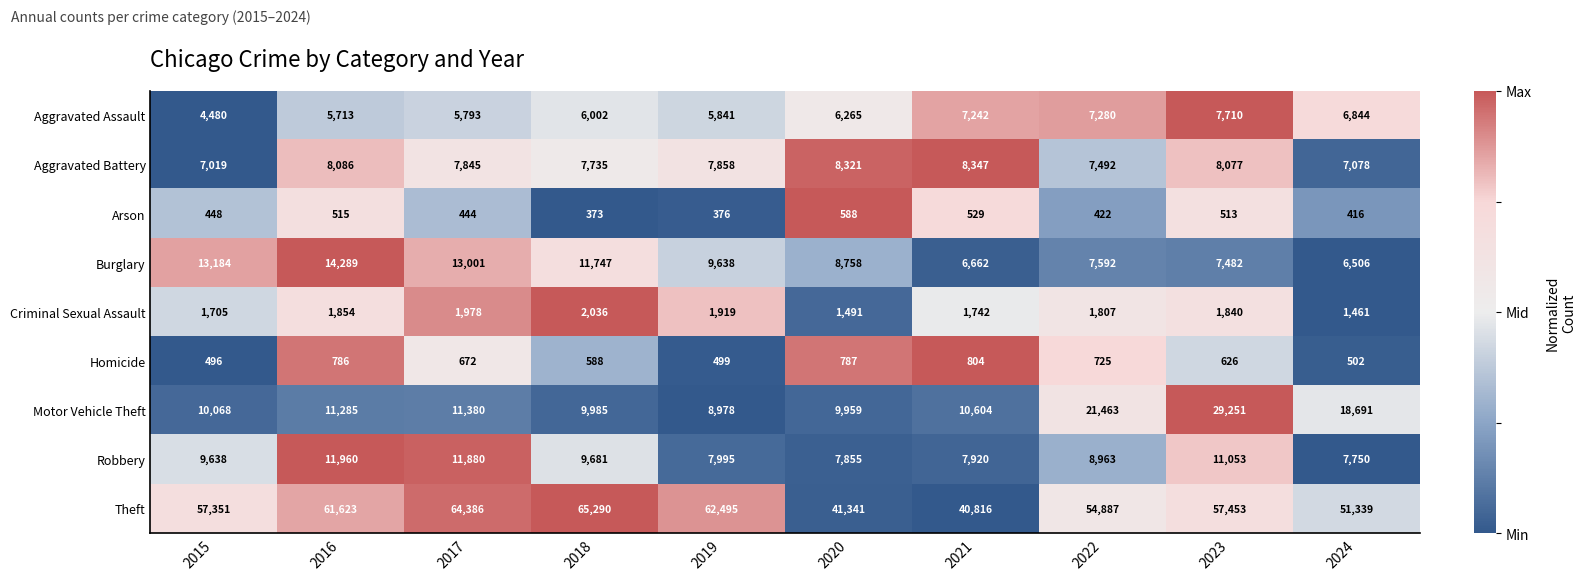

The value of Robbery at 2024 is 2306. True or false?

False